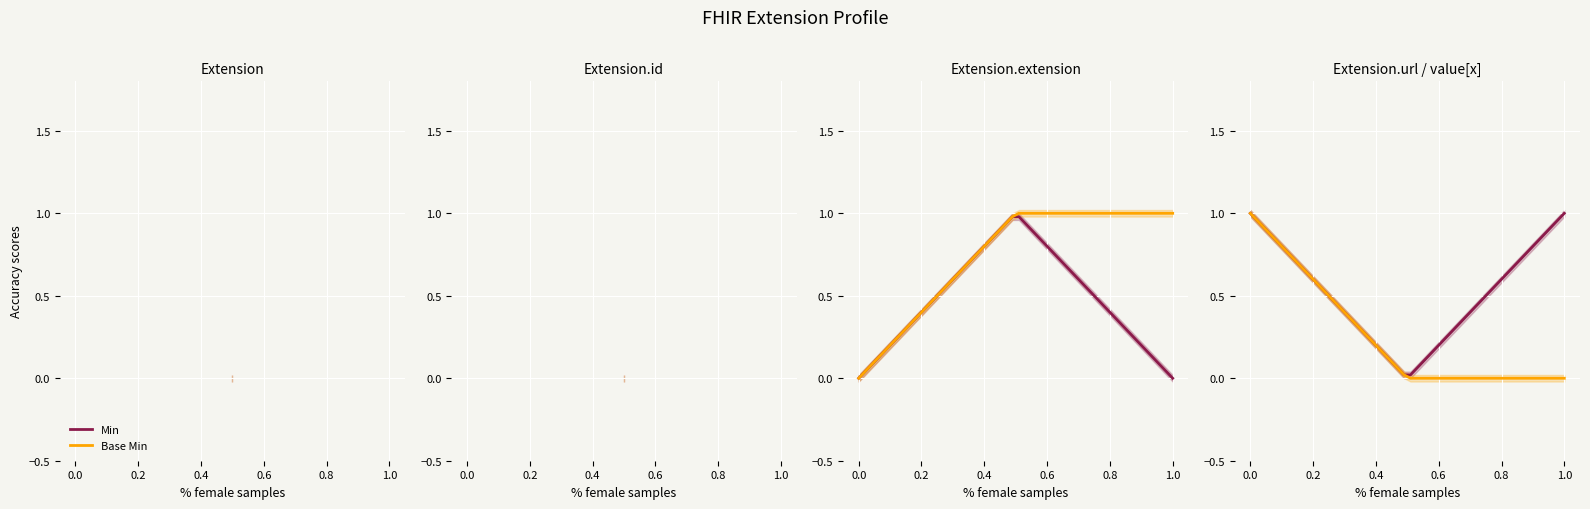

What is the maximum value shown in the chart?

1